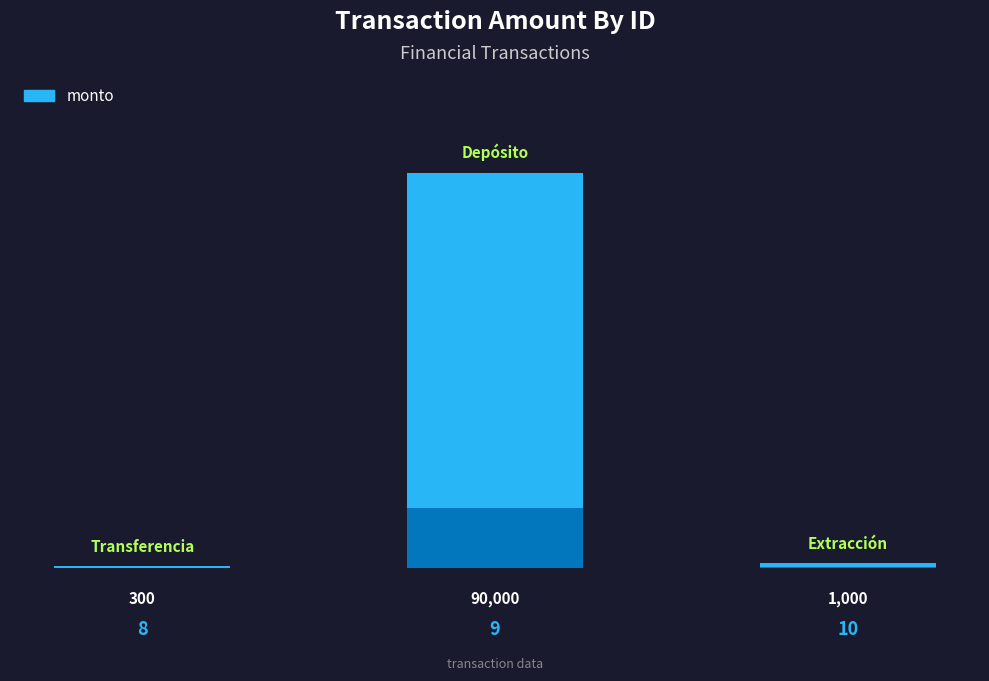

Reading right to left, what are all the values shown in this chart?

10=1000	9=90000	8=300